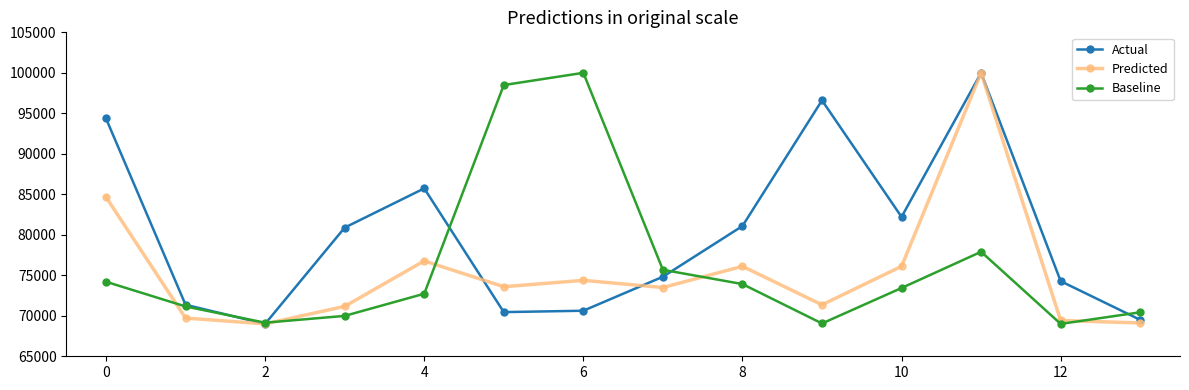

What is the difference between the maximum and minimum values in the Predicted series?

31000.0